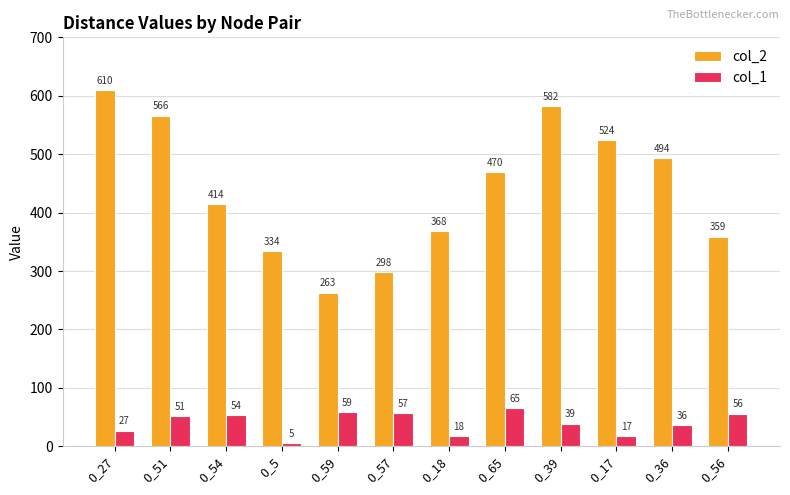

Where is col_2 nearest to the value 436?

0_54